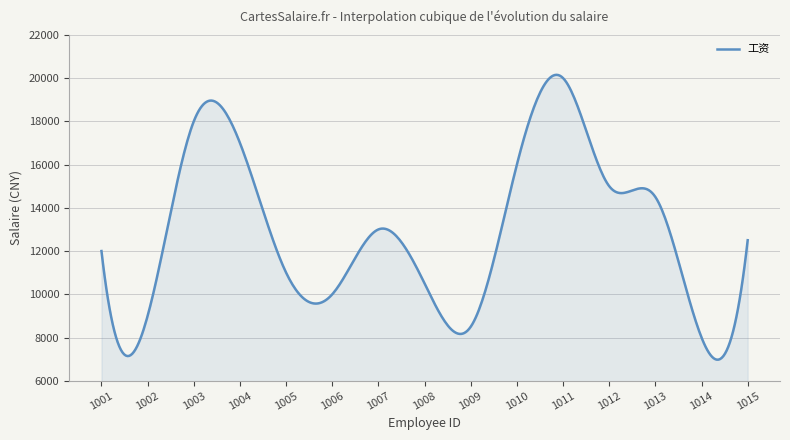

What is the minimum value shown in the chart?

6974.6